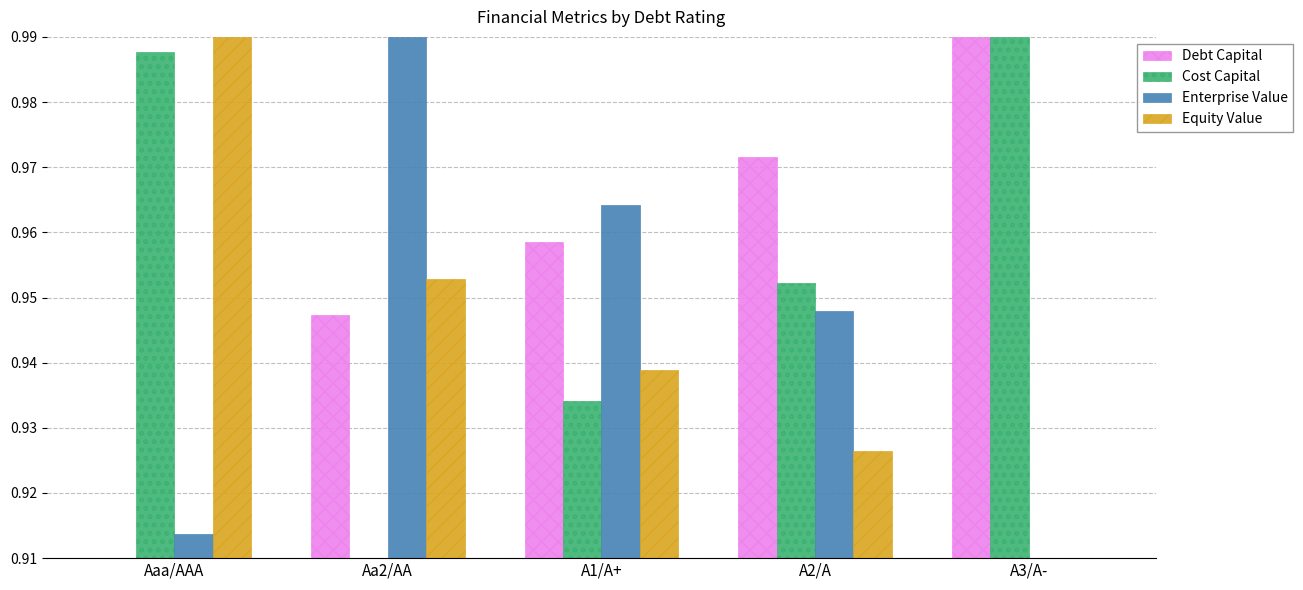

Between A1/A+ and A3/A-, which series saw the biggest shift?

Cost Capital